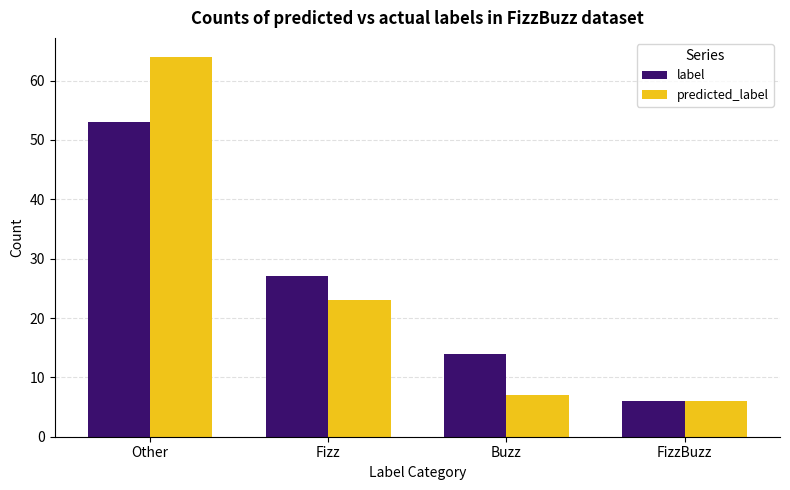

Is the value of label at FizzBuzz greater than the value of predicted_label at Fizz?

No